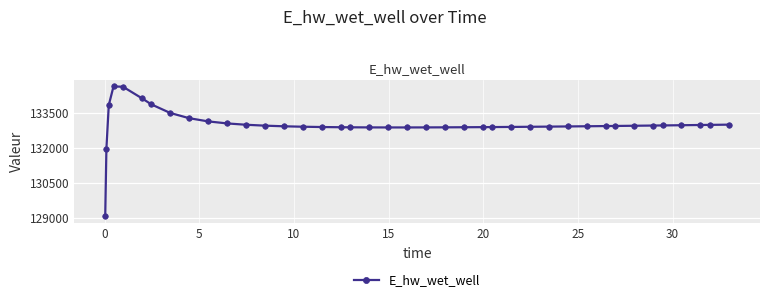

What is the maximum value shown in the chart?

134628.0